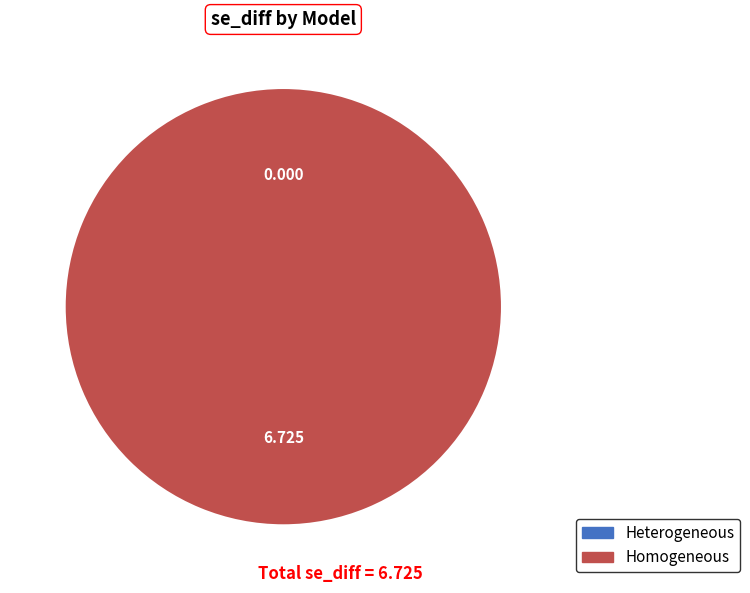

To the nearest percent, what is the difference between the largest and smallest slice percentages?

100%